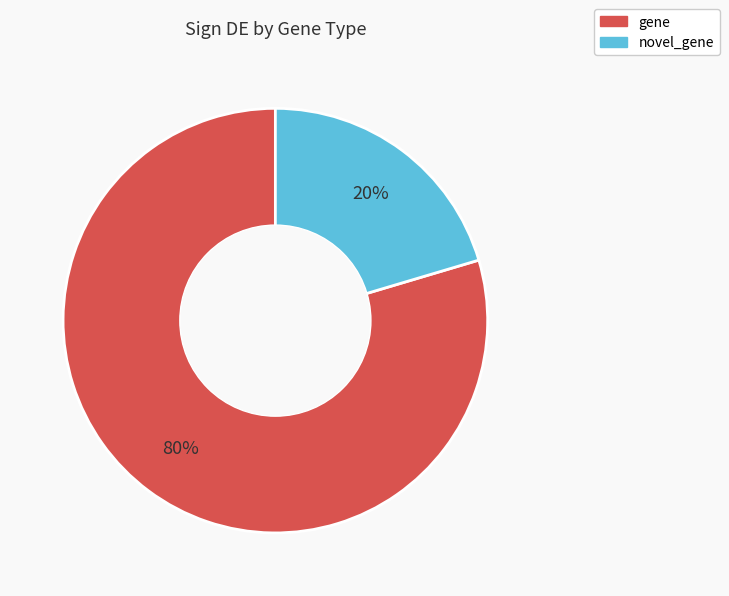

How many segments does this pie chart have?

2